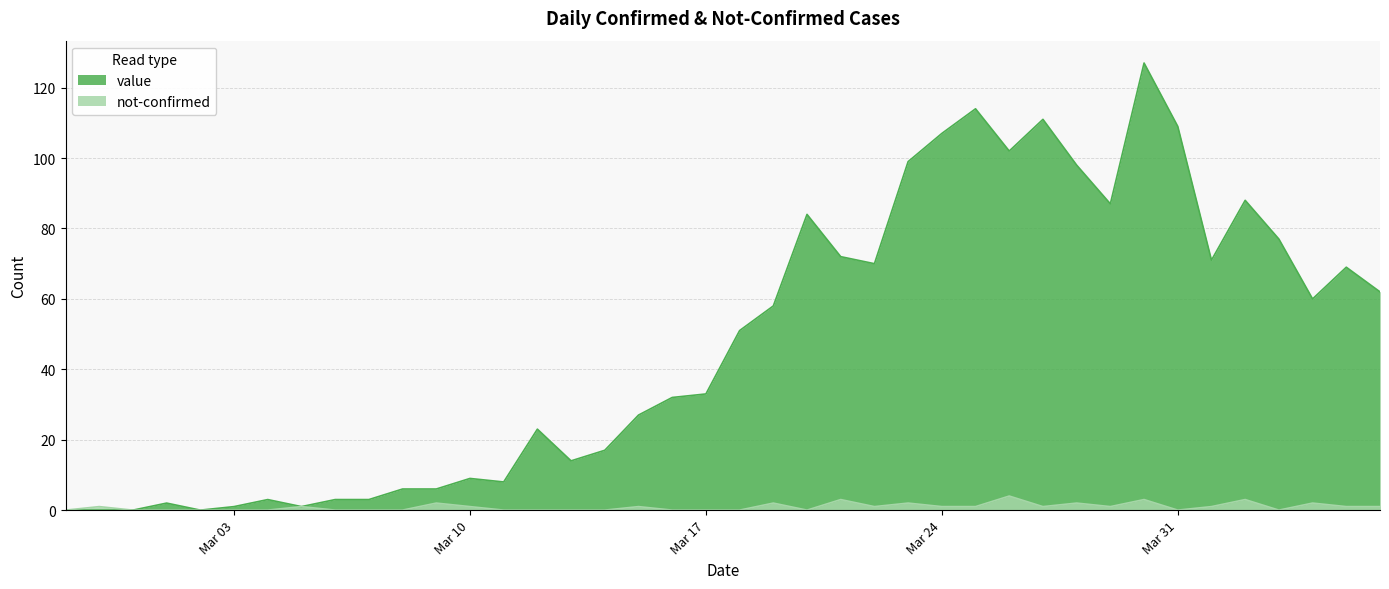

What position from the left is 2020-03-13?

16